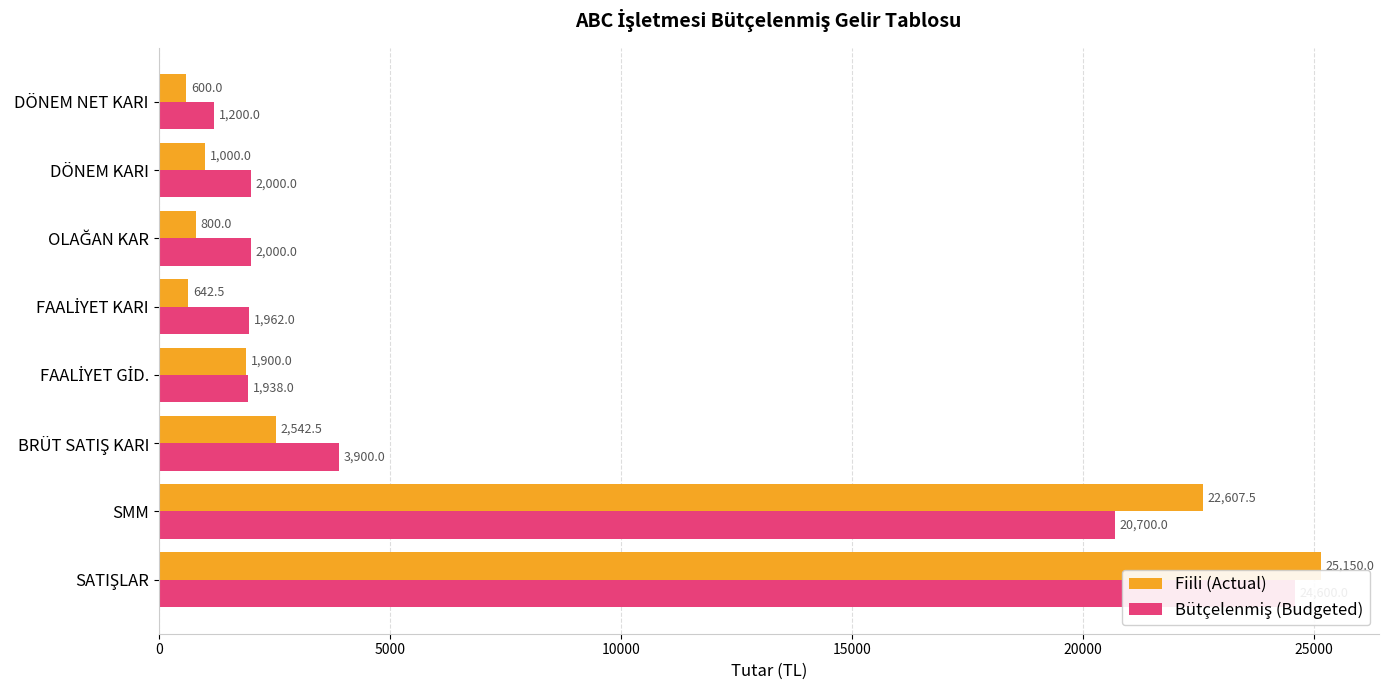

What is the difference between the maximum and minimum values in the Bütçelenmiş (Budgeted) series?

23400.0